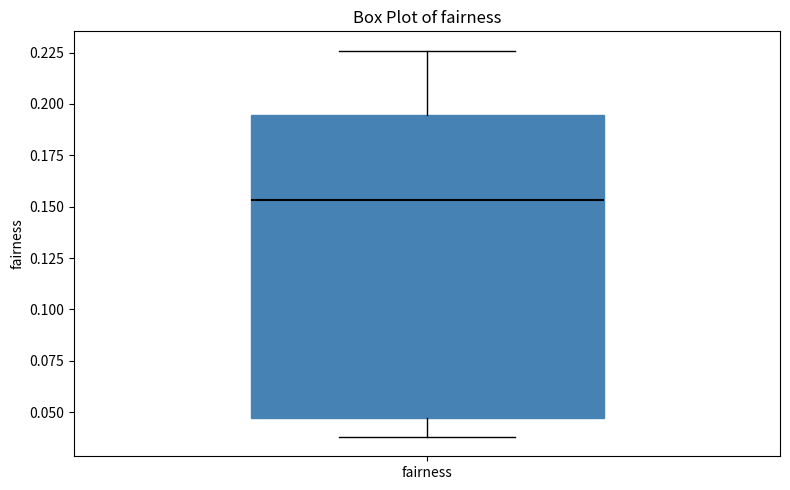

Where is the upper edge of the box for fairness on the y-axis? The values are not printed on the chart, so give them approximately, as read against the axis.

0.195